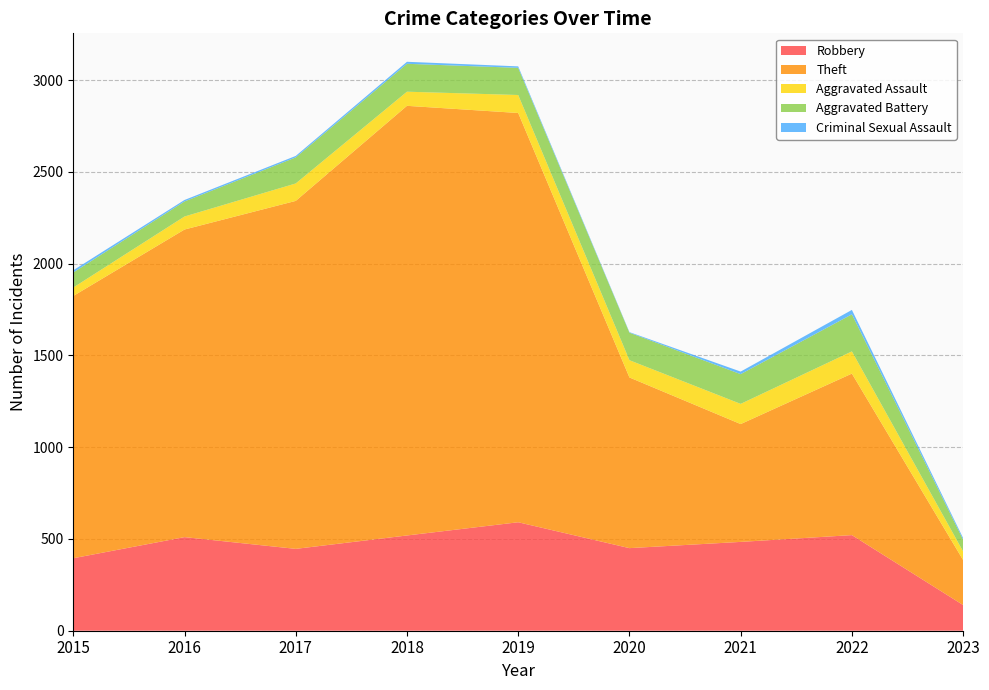

Reading right to left, transcribe all the data shown in this chart.

Robbery: 2023=140	2022=521	2021=484	2020=450	2019=591	2018=519	2017=446	2016=510	2015=395
Theft: 2023=245	2022=880	2021=642	2020=930	2019=2230	2018=2341	2017=1896	2016=1676	2015=1429
Aggravated Assault: 2023=47	2022=121	2021=110	2020=94	2019=98	2018=77	2017=95	2016=71	2015=46
Aggravated Battery: 2023=64	2022=202	2021=162	2020=150	2019=148	2018=152	2017=142	2016=82	2015=82
Criminal Sexual Assault: 2023=9	2022=24	2021=14	2020=3	2019=8	2018=11	2017=8	2016=8	2015=12